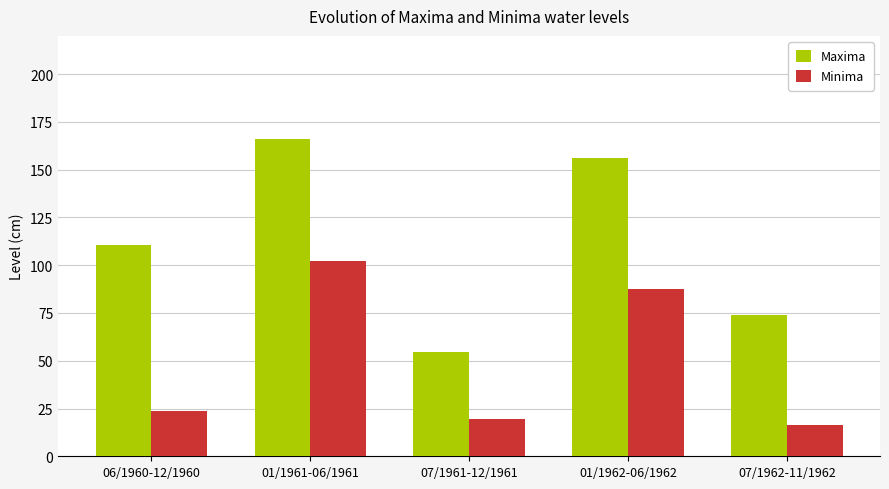

The Minima series shows 16.6 at 07/1962-11/1962. True or false?

True